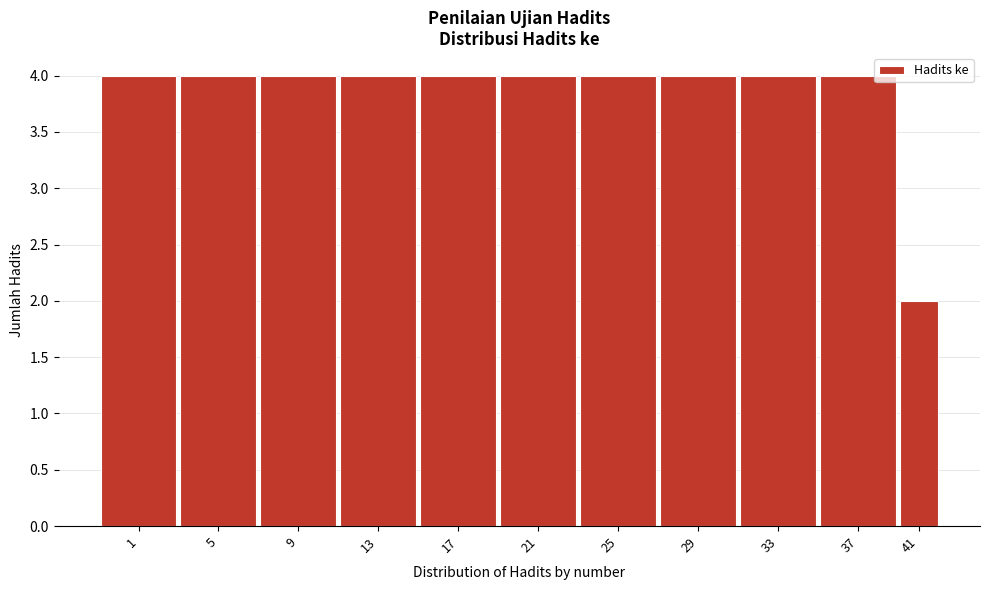

Reading left to right, transcribe all the data shown in this chart.

4	4	4	4	4	4	4	4	4	4	2